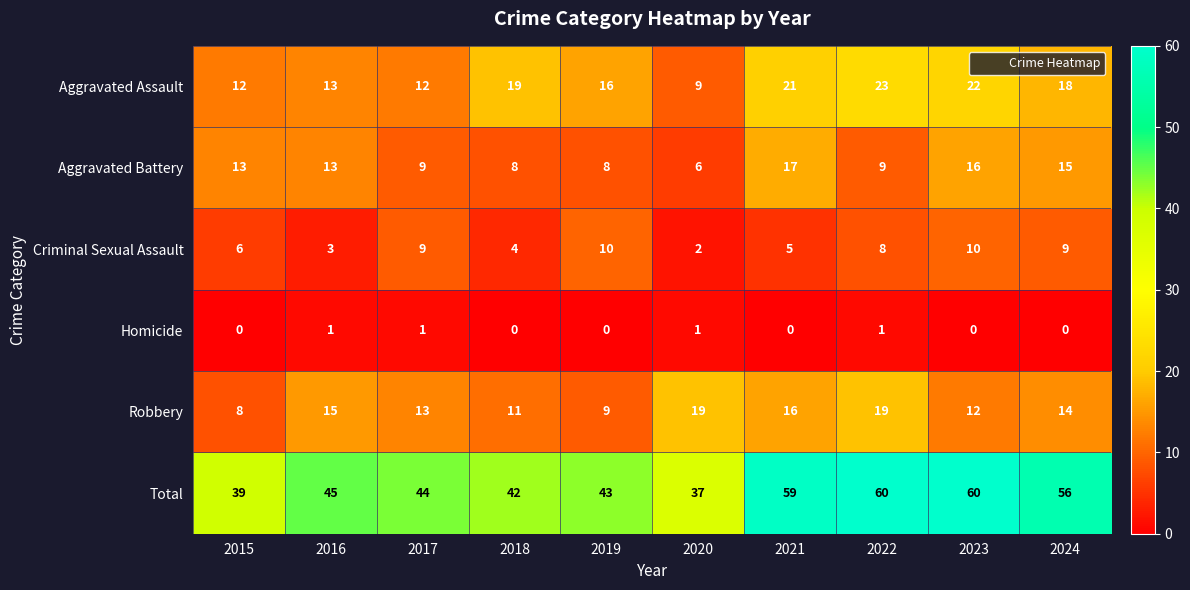

Between 2022 and 2024, which series saw the biggest shift?

Aggravated Battery